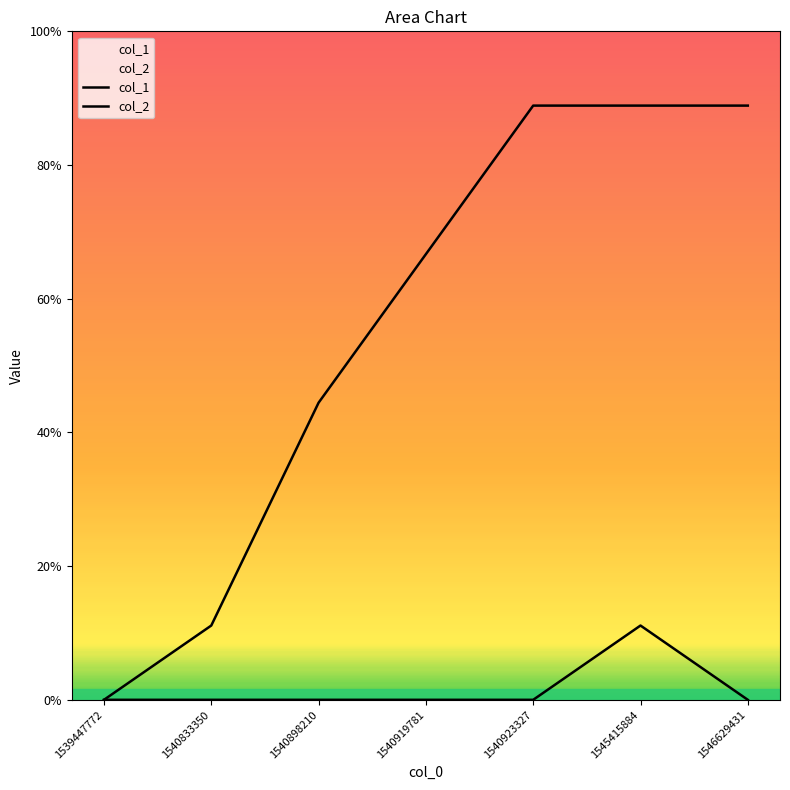

What is the value of the col_1 point at the 4th from the left?

6